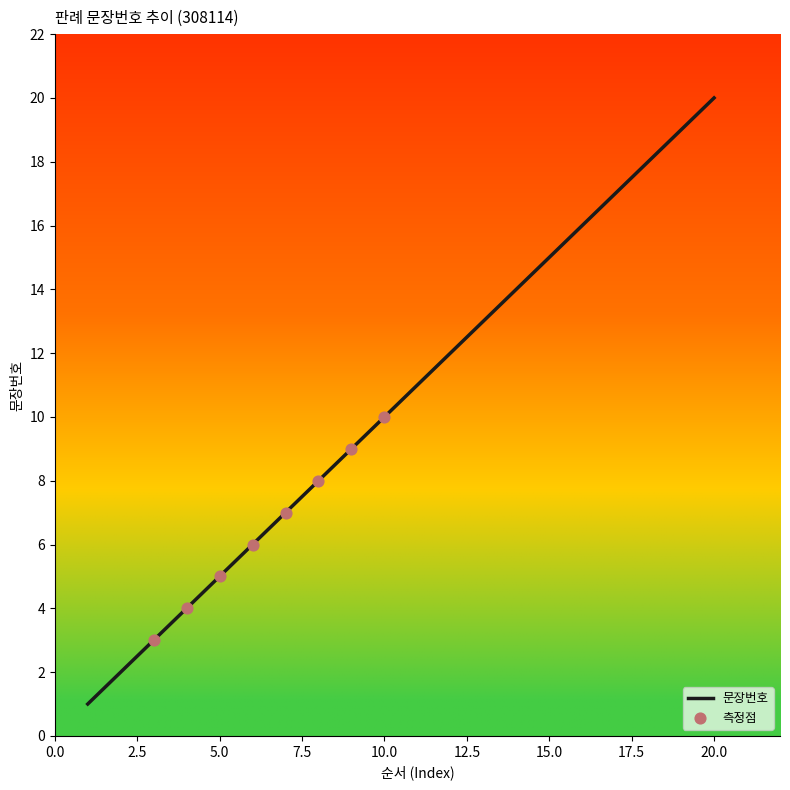

What is the difference between the maximum and minimum values?

19